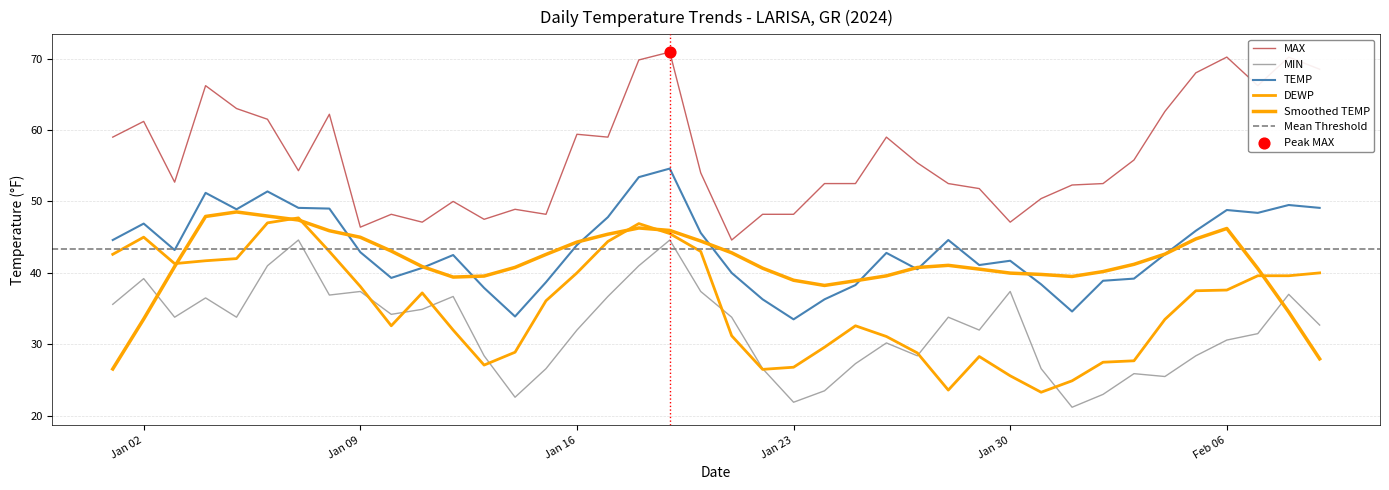

Which series has the largest Y range (max minus min)?

MAX